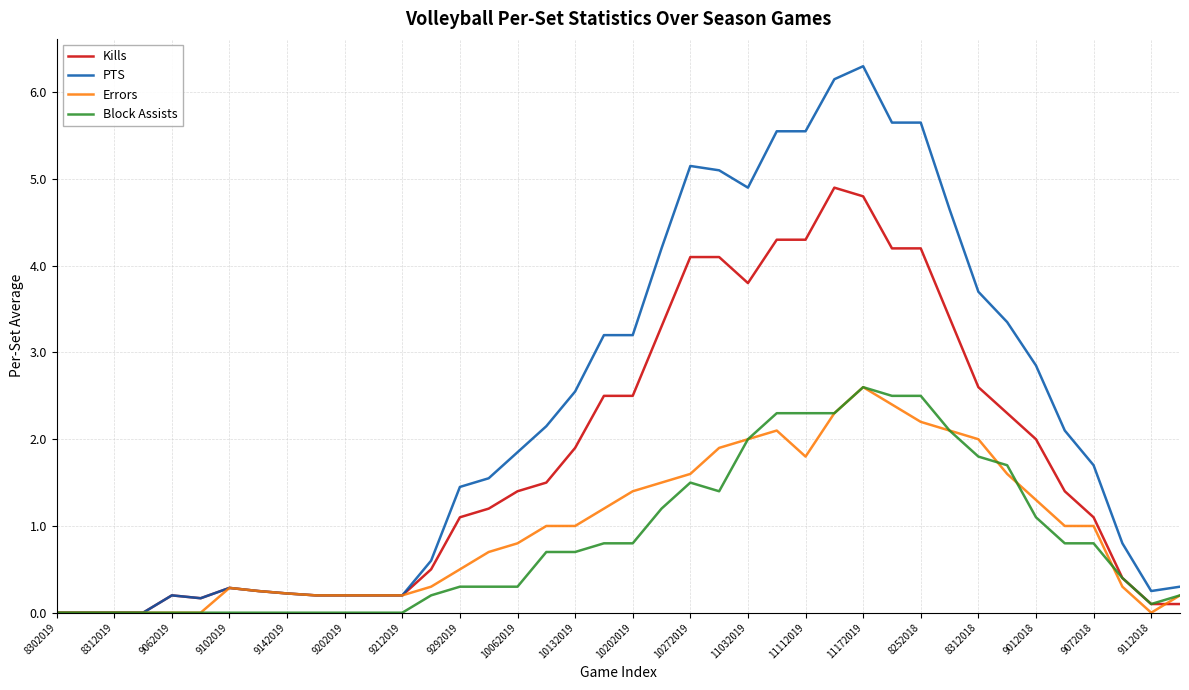

How many values in the Kills series exceed 1?

23